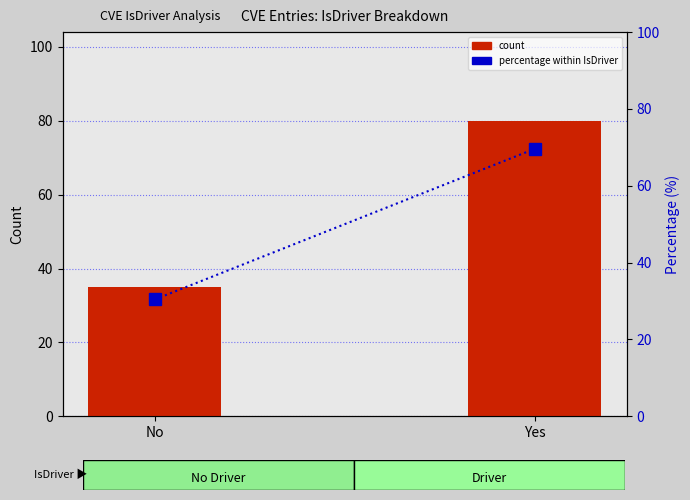

True or false: count has a value of 80.0 at Yes.

True